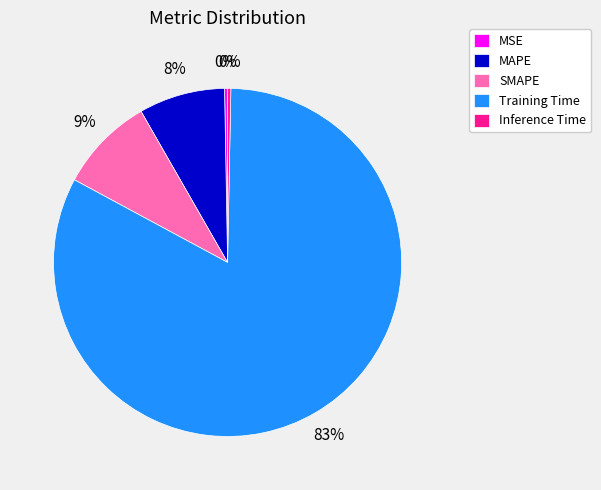

Which slice is the largest?

Training Time